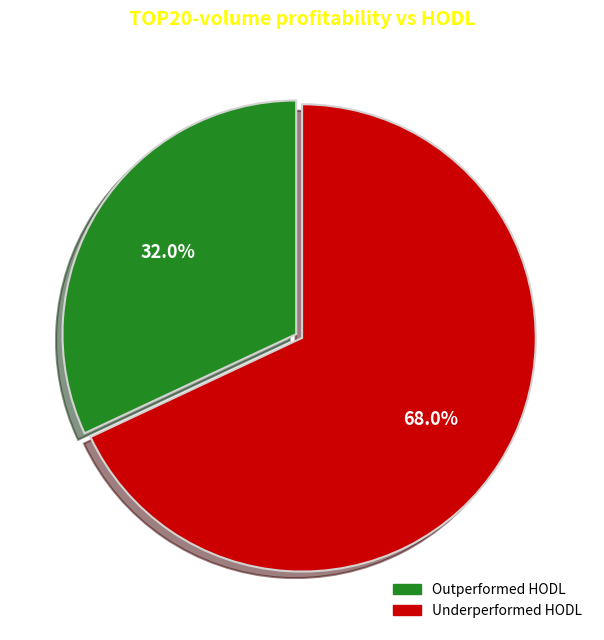

Is there a majority slice in this chart?

Yes